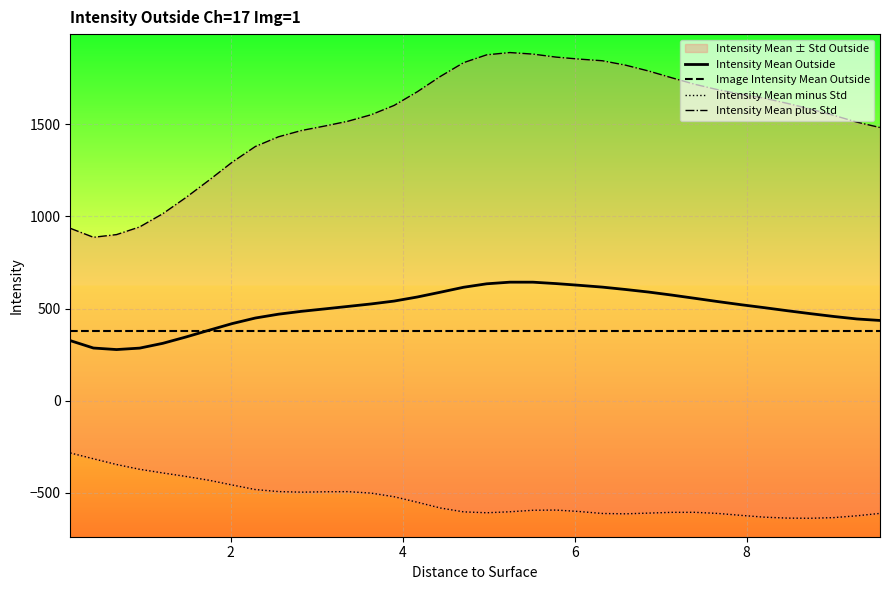

What is the lowest value of the Image Intensity Mean Outside series?

375.4